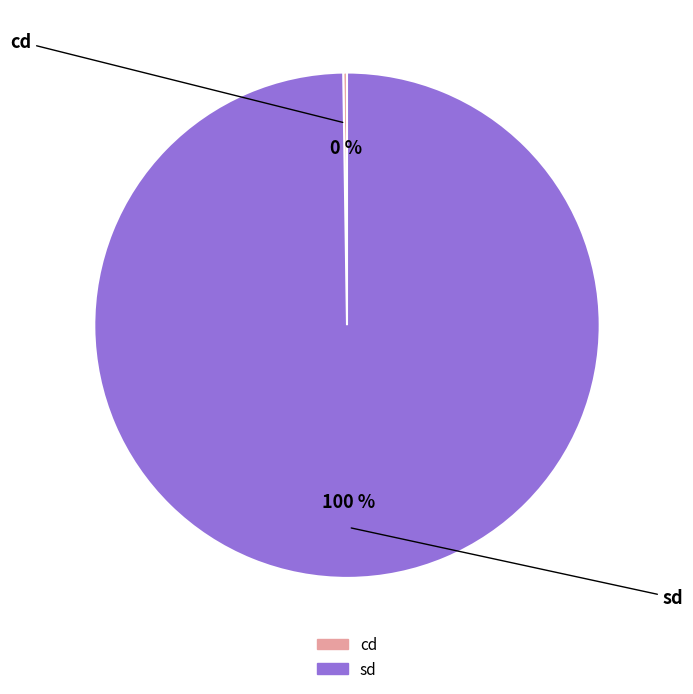

True or false: sd accounts for 100% of the total.

True